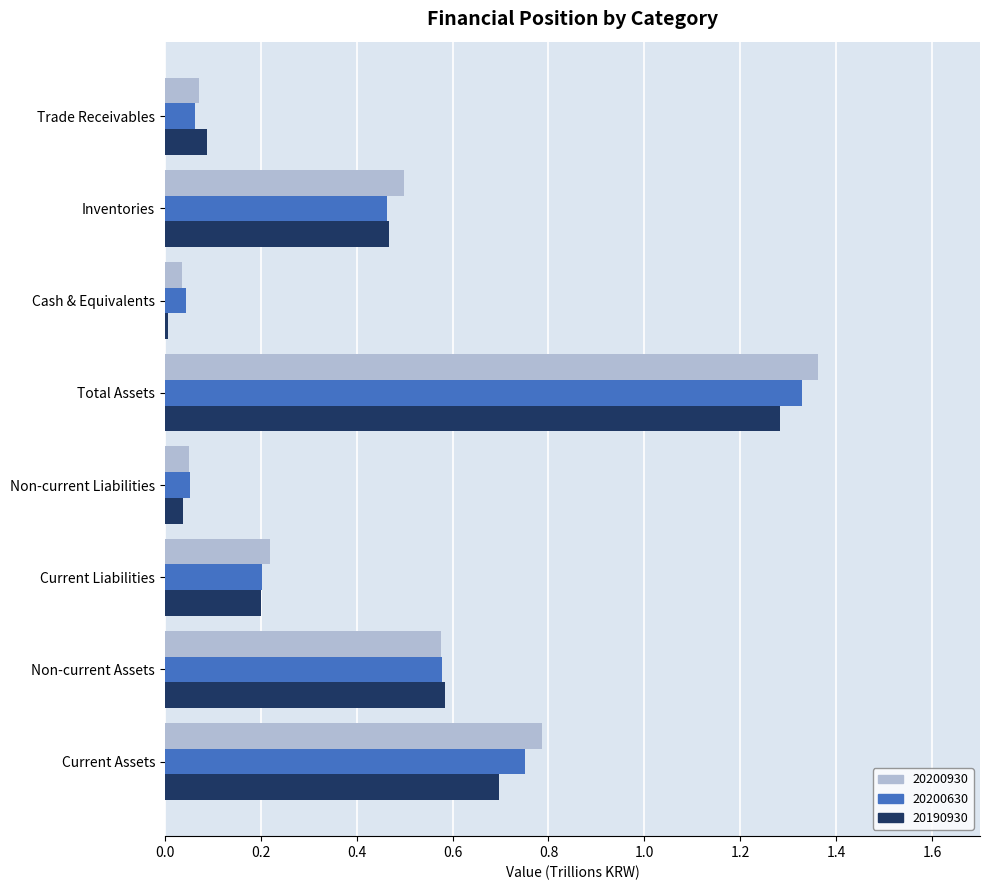

At which label does 20200930 reach its peak?

Total Assets